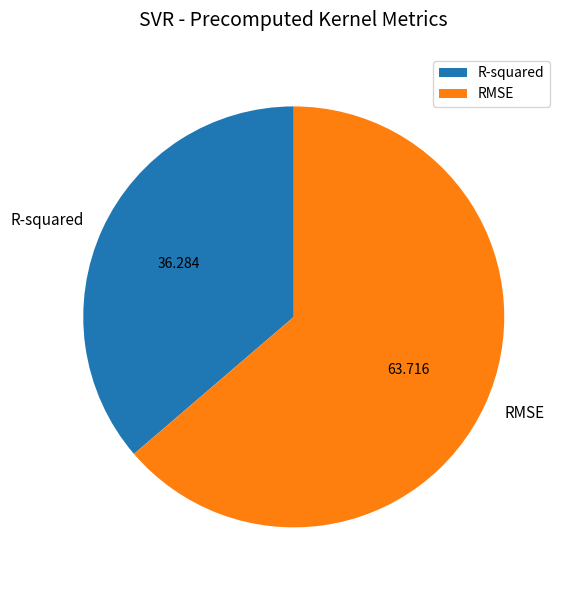

Count the number of slices in the pie.

2